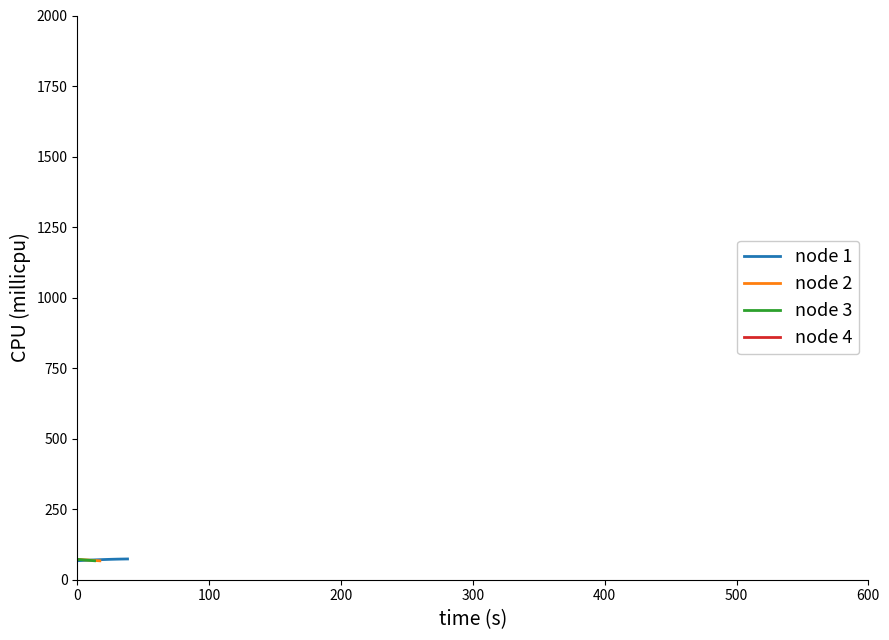

Between 33 and 37, which series saw the biggest shift?

node 1